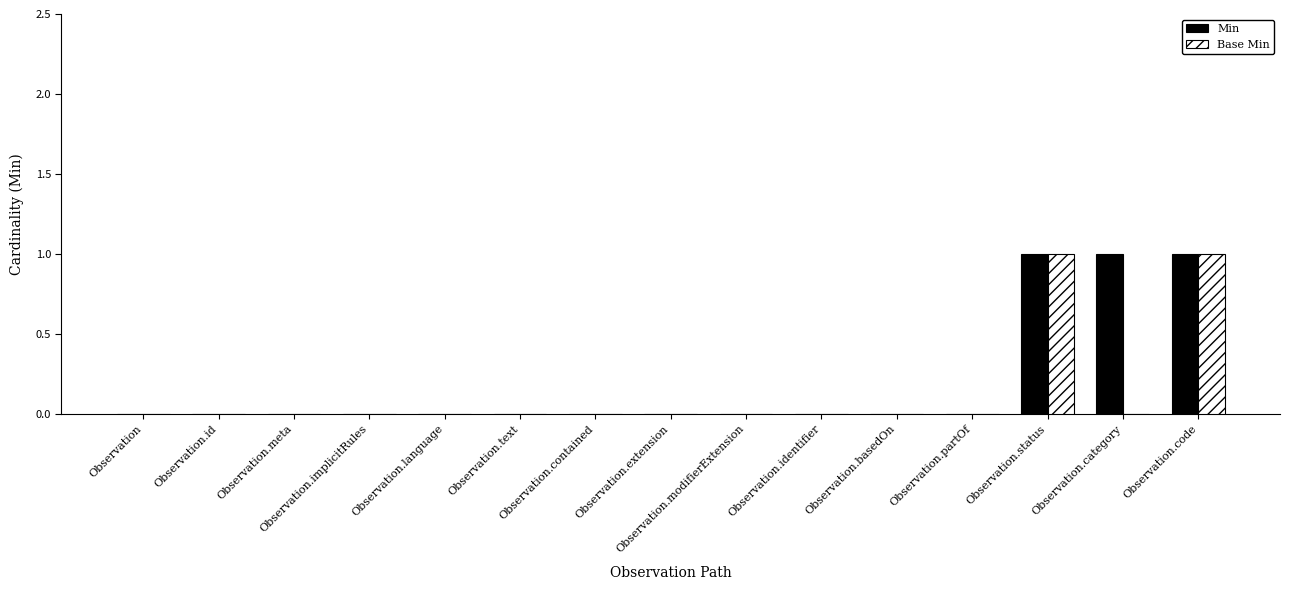

Is it true that Base Min equals 0 at Observation.id?

True